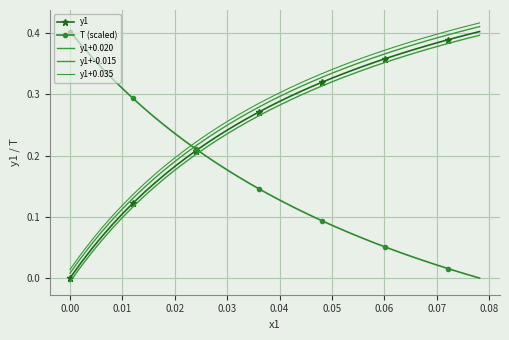

Which series has the largest total across all categories?

y1+0.035